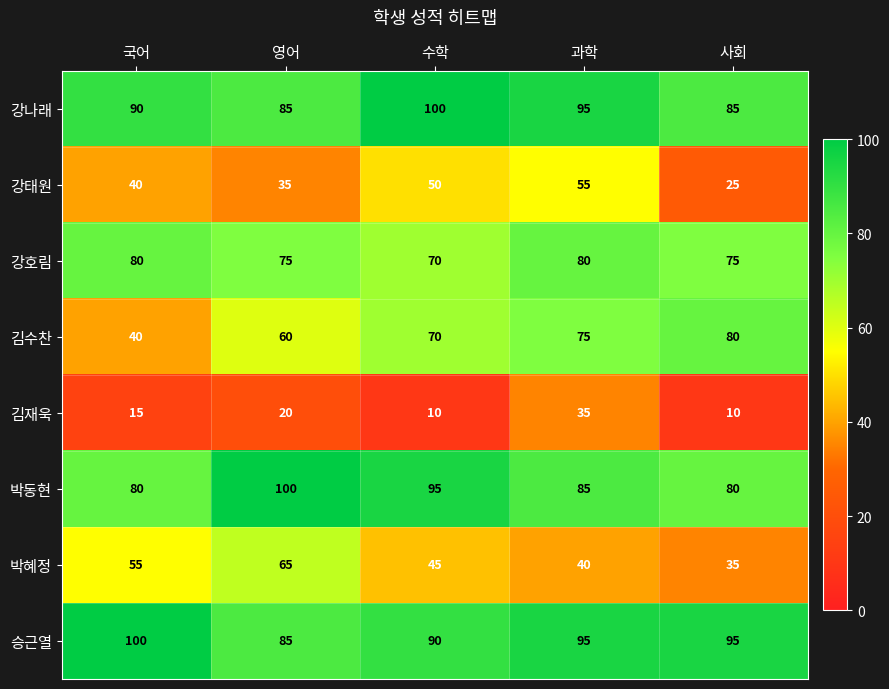

The value of 강나래 at 국어 is 90. True or false?

True